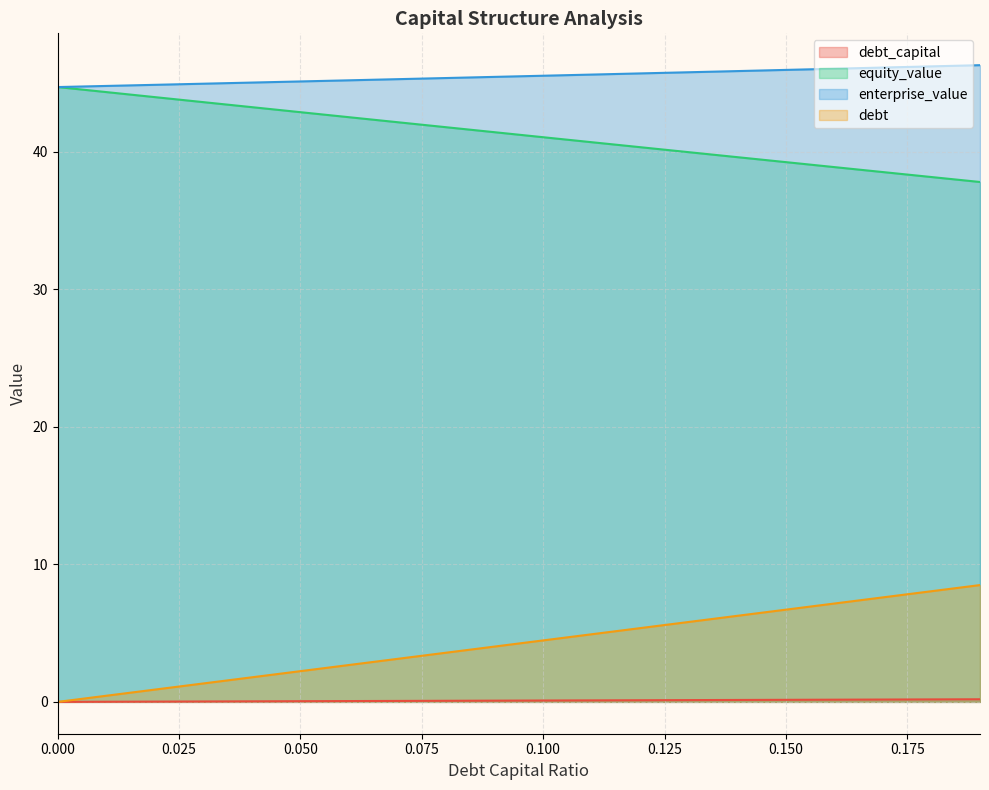

Which has a higher value, 0.04 or 0.06?

0.06